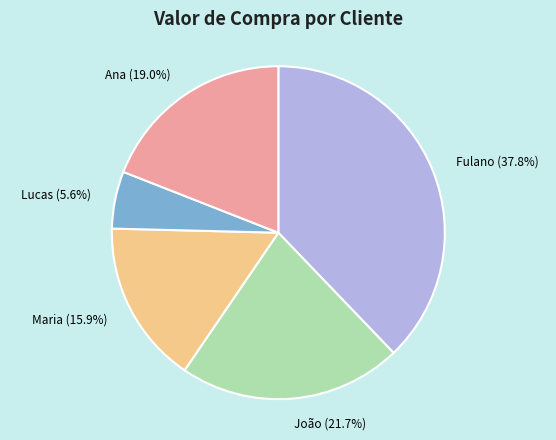

Does Fulano account for over 50% of the chart?

No